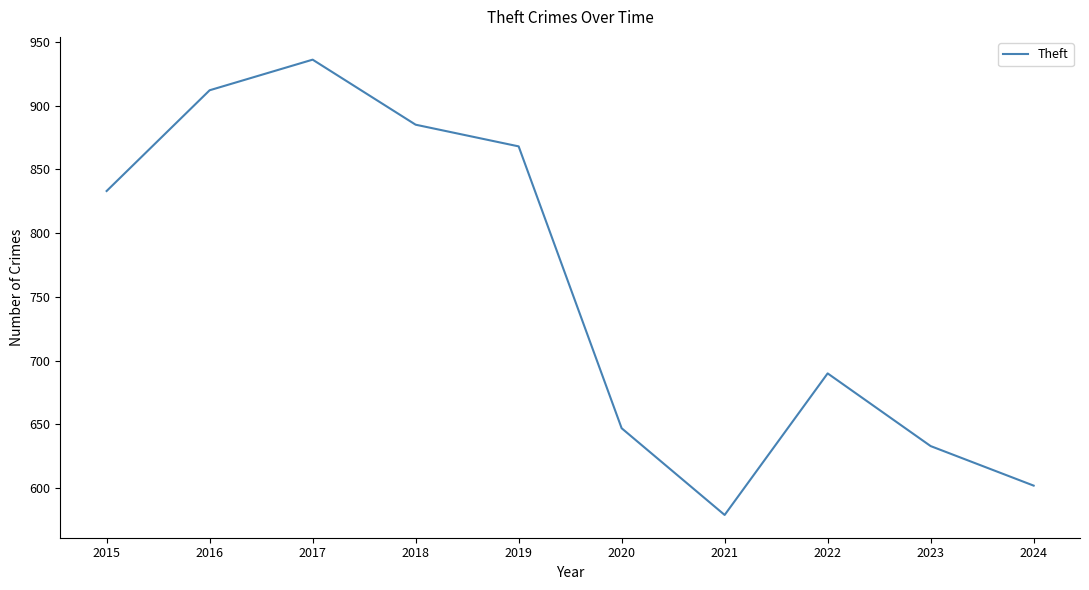

List the labels in order of value, largest first.

2017, 2016, 2018, 2019, 2015, 2022, 2020, 2023, 2024, 2021